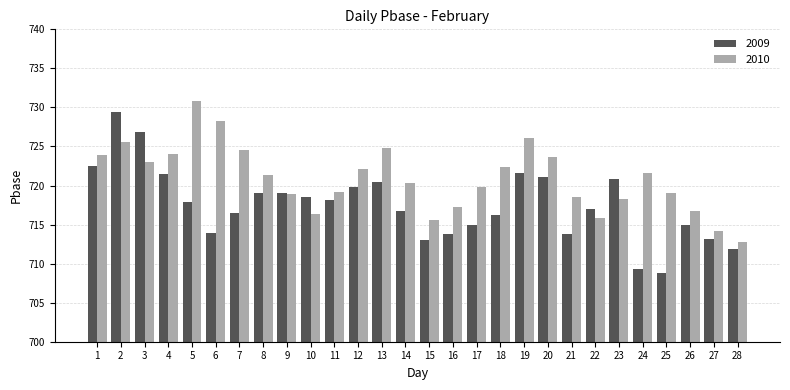

What are all the series names shown in the legend?

2009, 2010